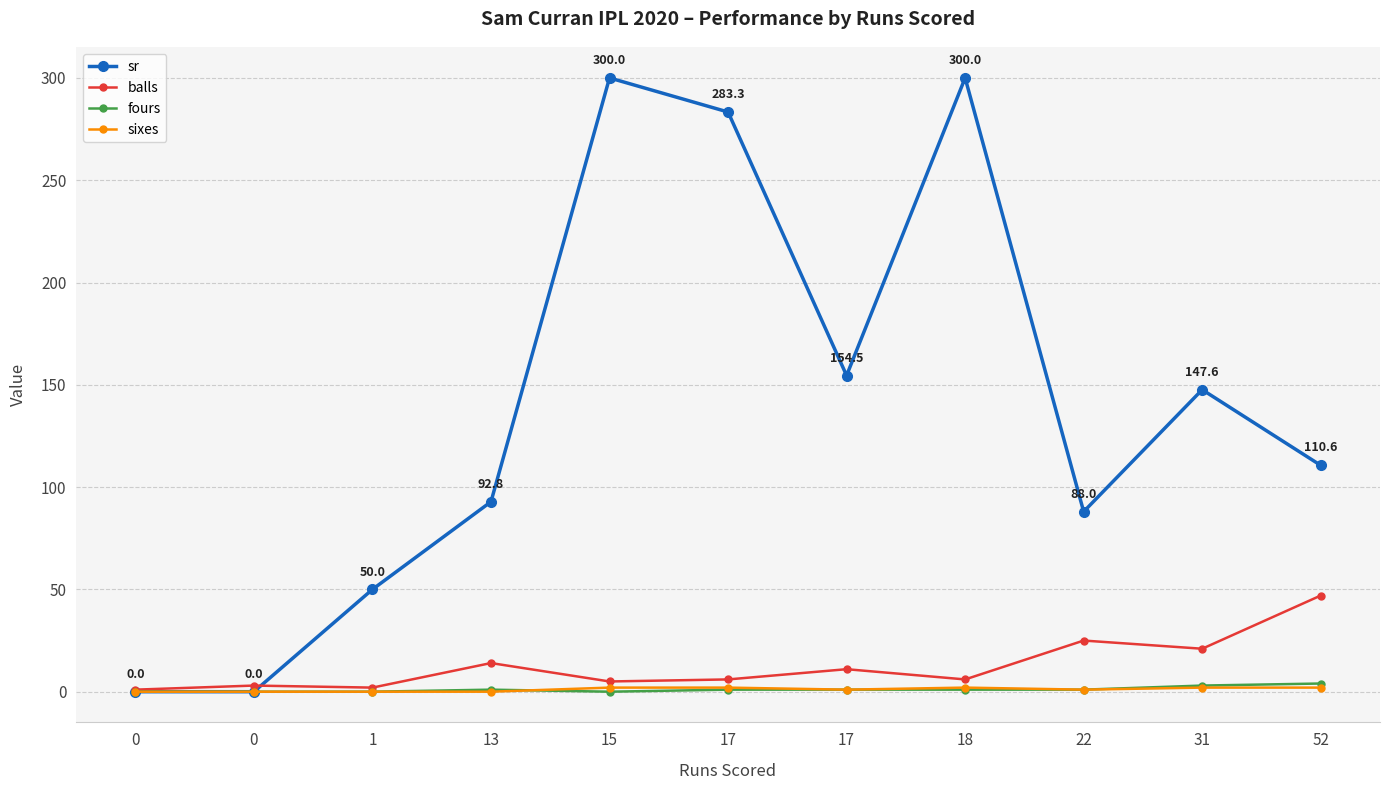

How many categories are shown in the chart?

11